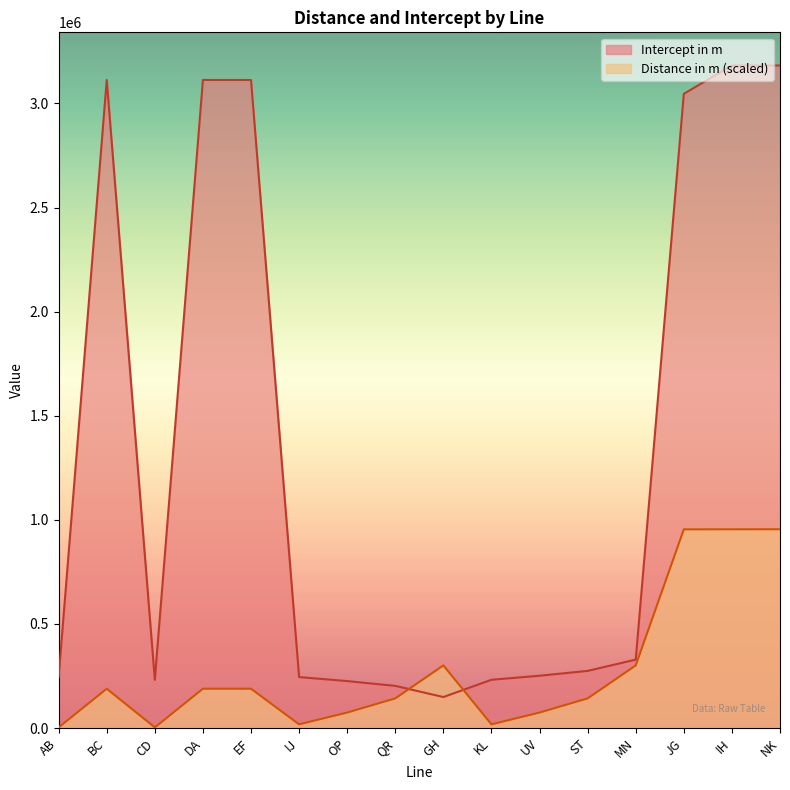

Which has a higher value, ST or IJ?

ST